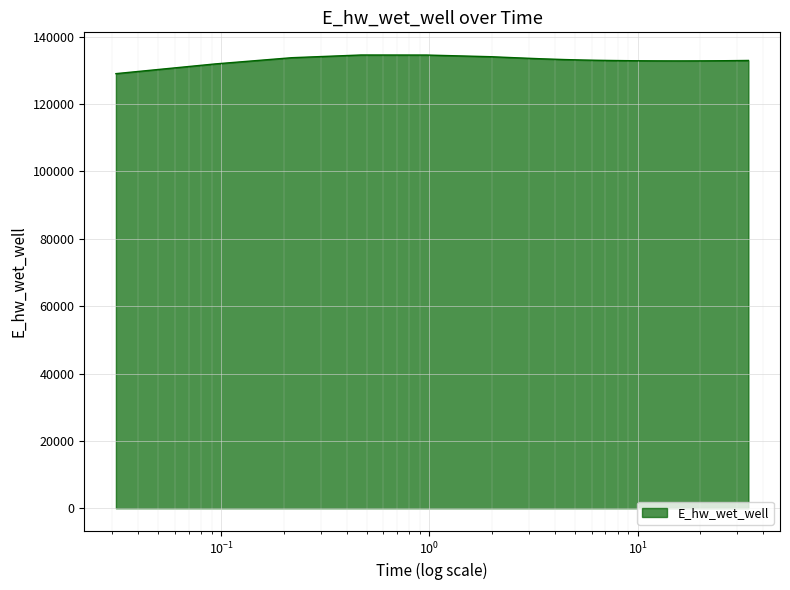

What is the difference between the maximum and minimum values?

5533.8